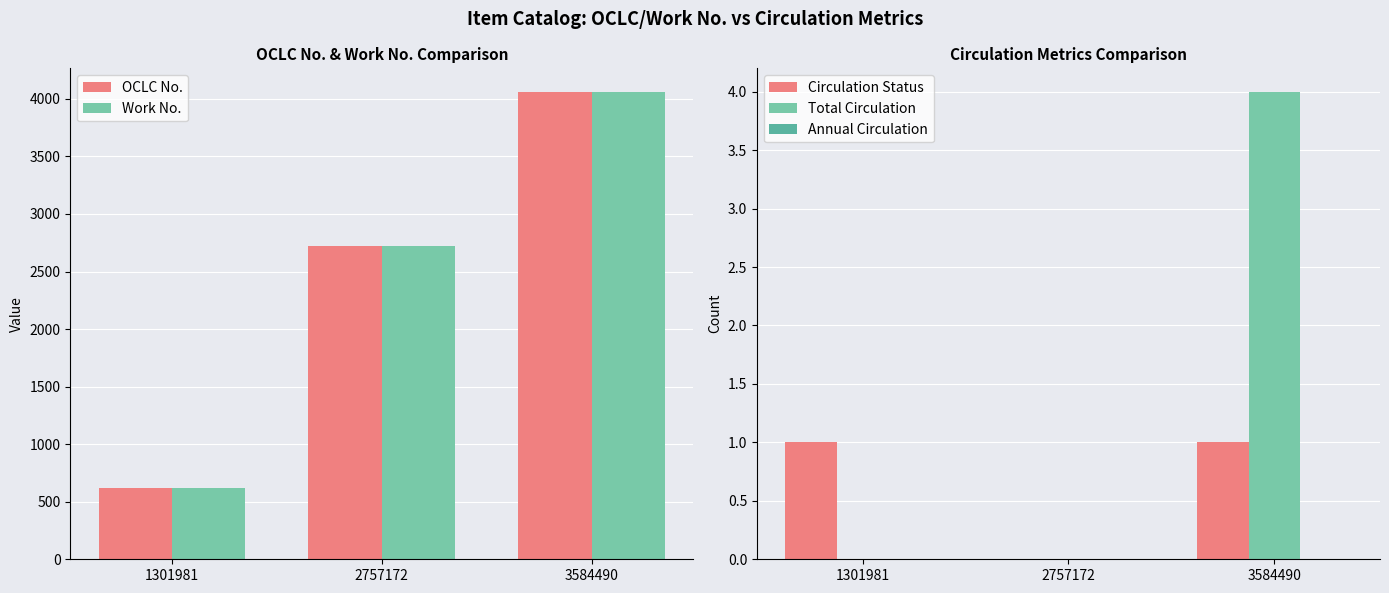

What is the difference between the maximum and minimum values in the Work No. series?

3446